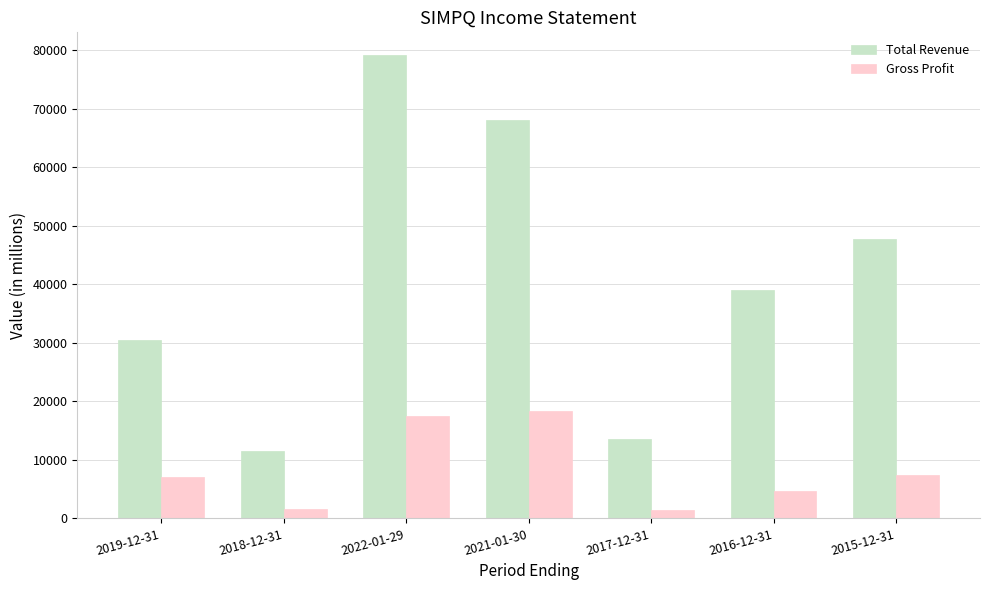

List the series in order of their overall mean, lowest first.

Gross Profit, Total Revenue